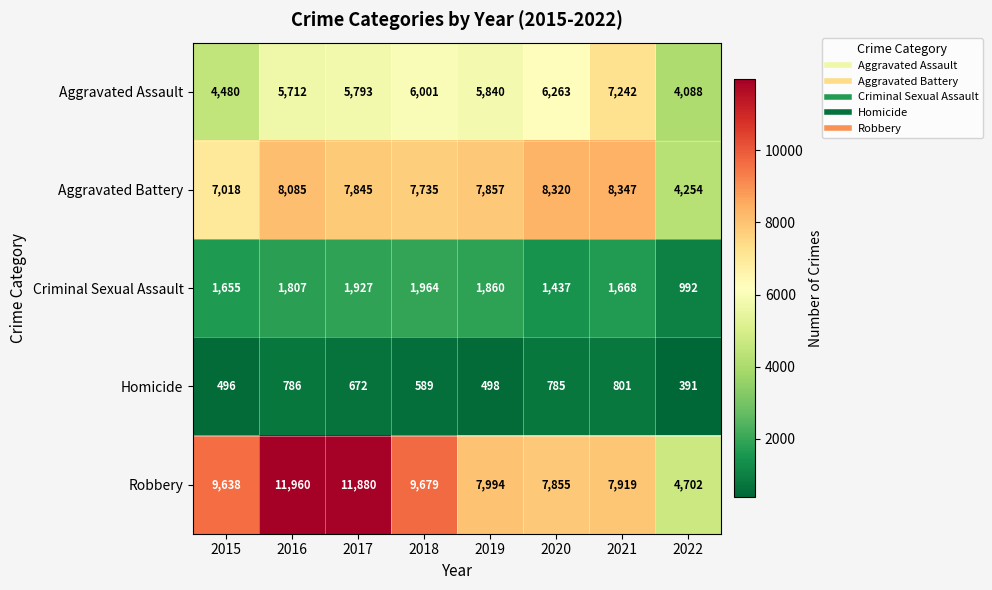

At how many categories does at least one series exceed 4527?

8